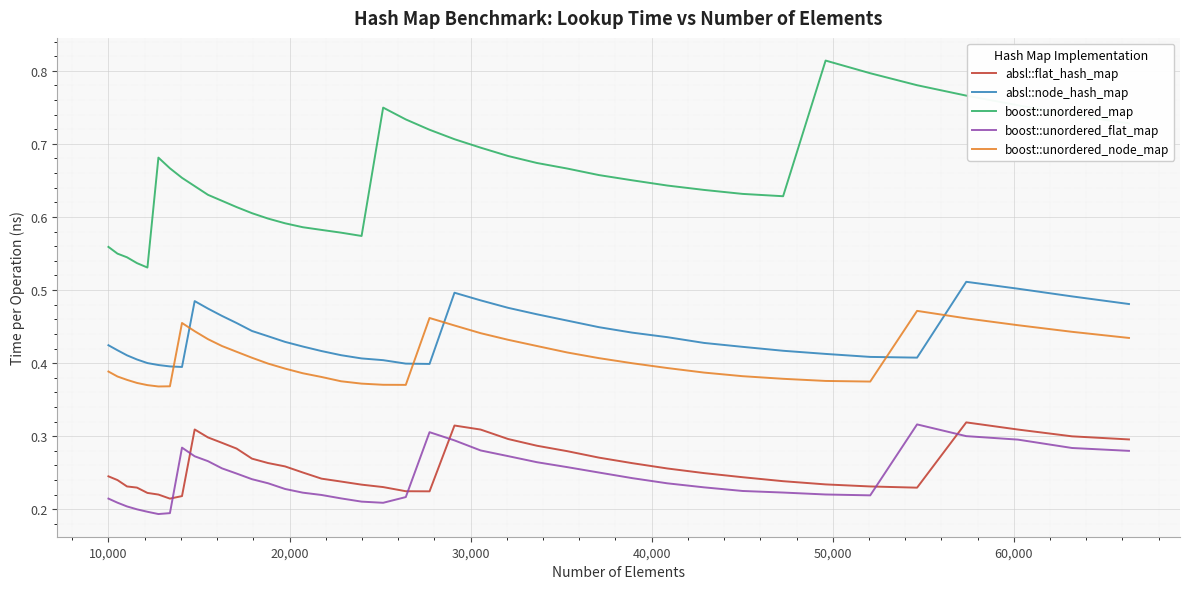

Which series has the largest total across all categories?

boost::unordered_map